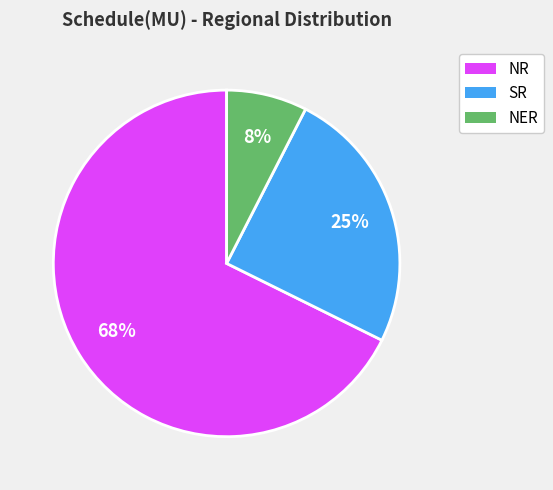

To the nearest percent, what portion does SR represent?

25%